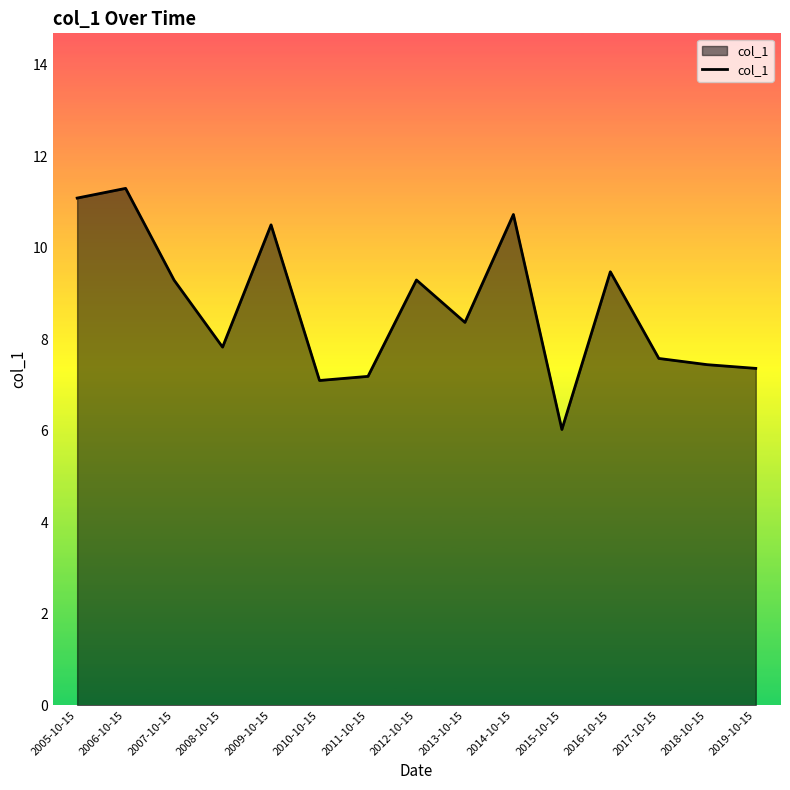

Reading right to left, list all the values displayed in this chart.

7.4	7.4	7.6	9.5	6.0	10.7	8.4	9.3	7.2	7.1	10.5	7.8	9.3	11.3	11.1